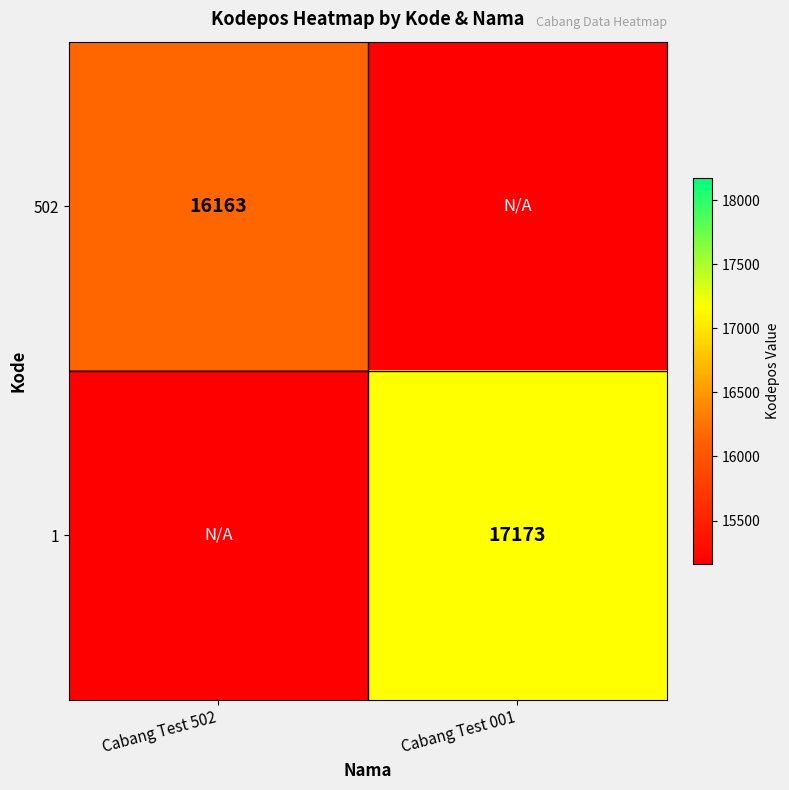

The value of 502 at Cabang Test 502 is 22552. True or false?

False